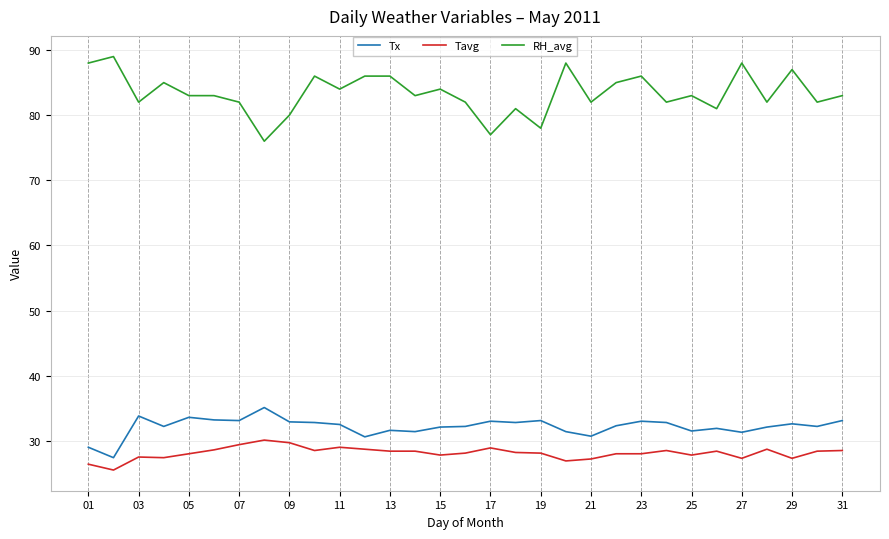

What is the highest value of the RH_avg series?

89.0